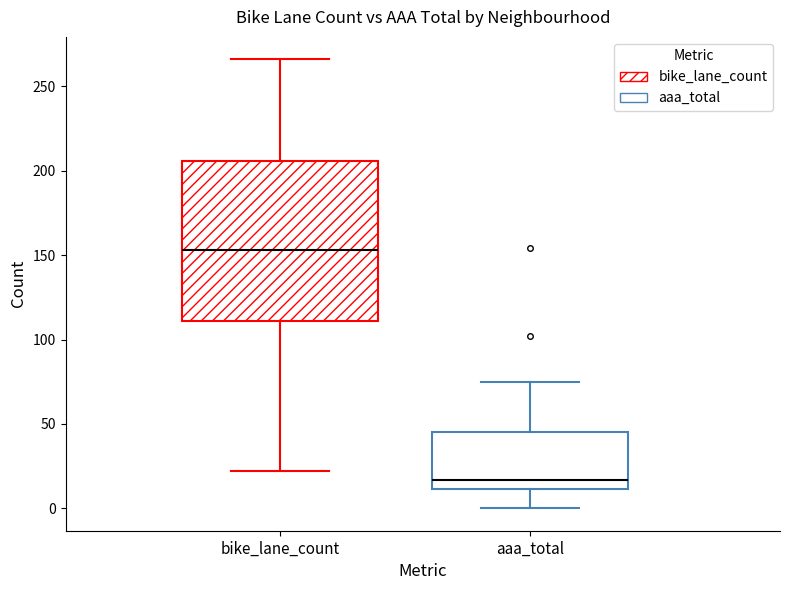

Reading left to right, read every box against the y-axis: the position of its median line, the range the box covers, and the ends of its whiskers. The values are not printed on the chart, so give them approximately, as read against the axis.

bike_lane_count: median 155, box 110 to 205, whiskers 20 to 265
aaa_total: median 15, box 10 to 45, whiskers 0 to 75